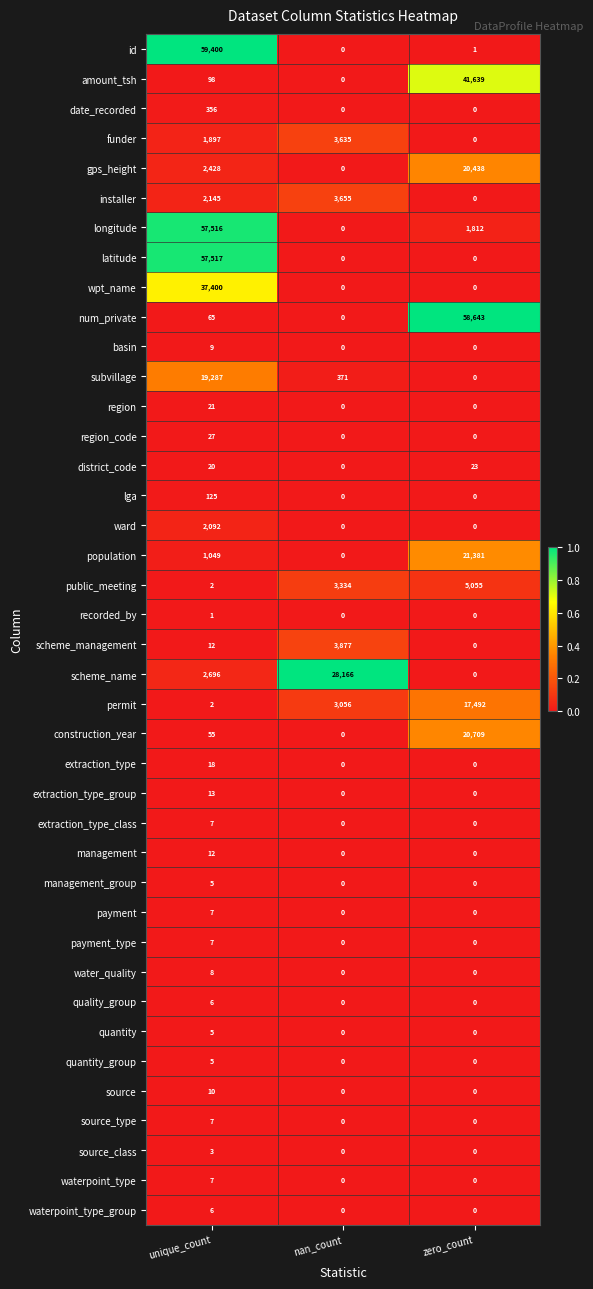

What is the difference between the highest and lowest values at zero_count?

58643